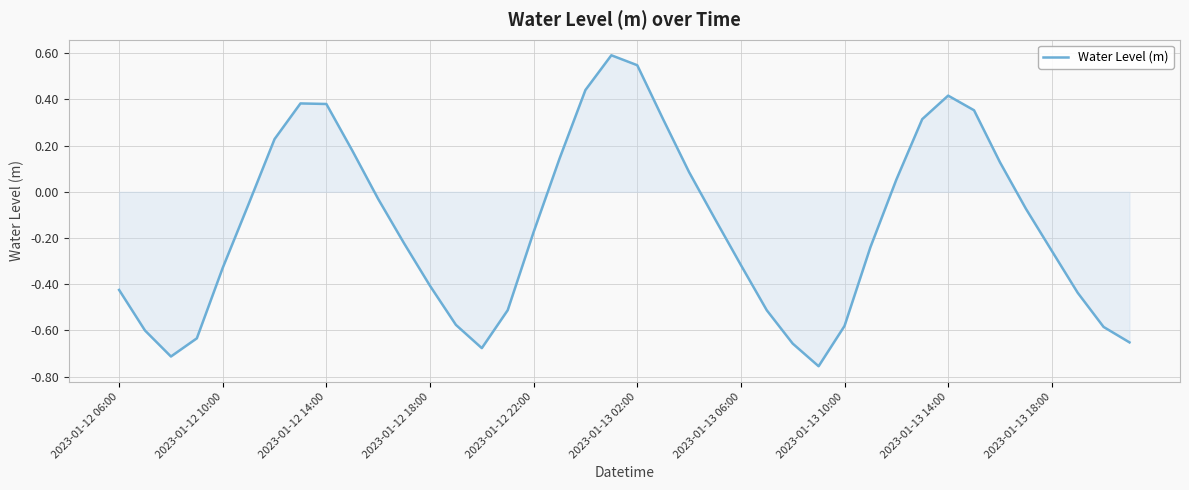

How many interior local valleys (lower than both neighbors) does the data have?

3